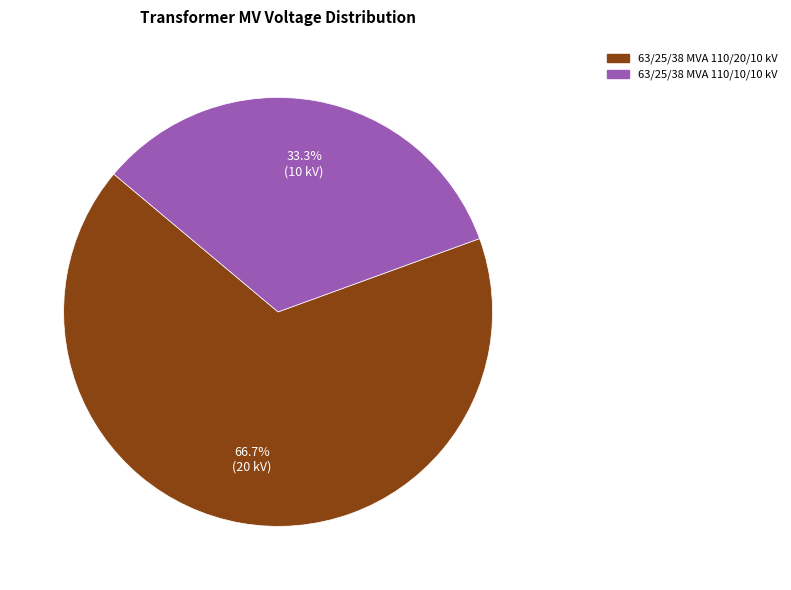

Approximately how many times larger is the value at 63/25/38 MVA 110/20/10 kV compared to 63/25/38 MVA 110/10/10 kV?

2.0